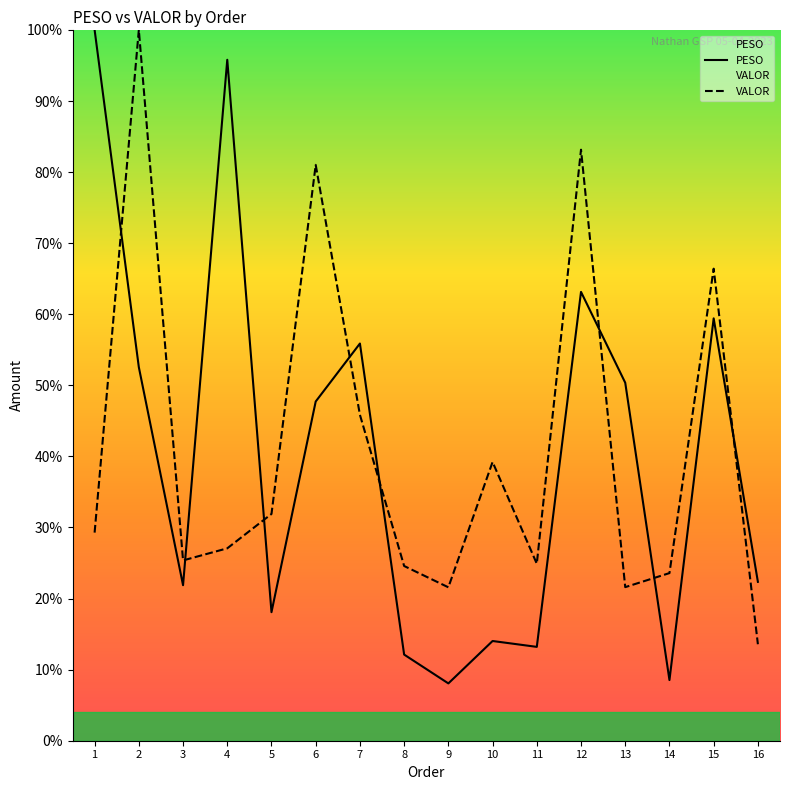

At 13, list the series in order from largest to smallest.

PESO, VALOR